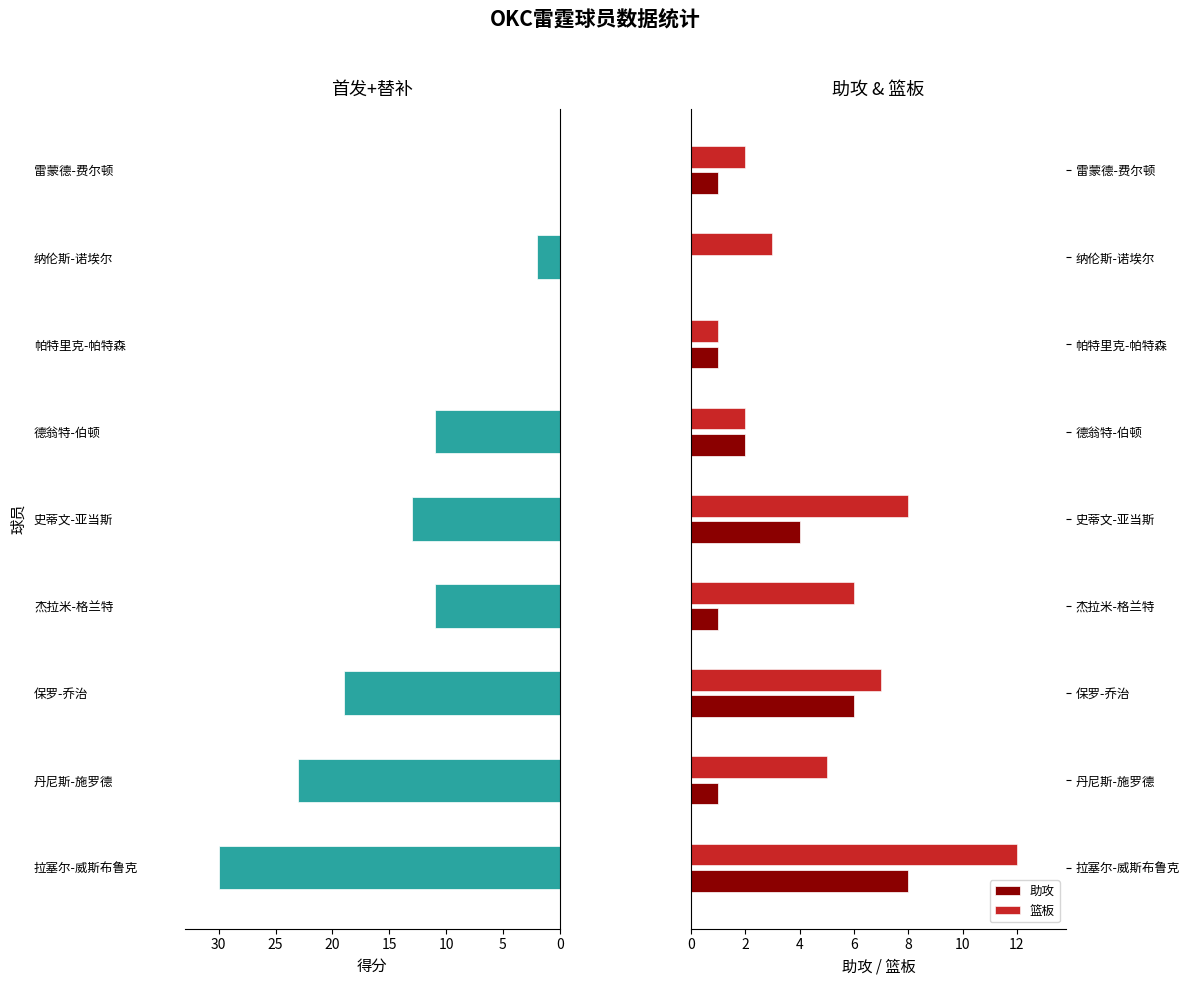

How many data points does each series have?

9